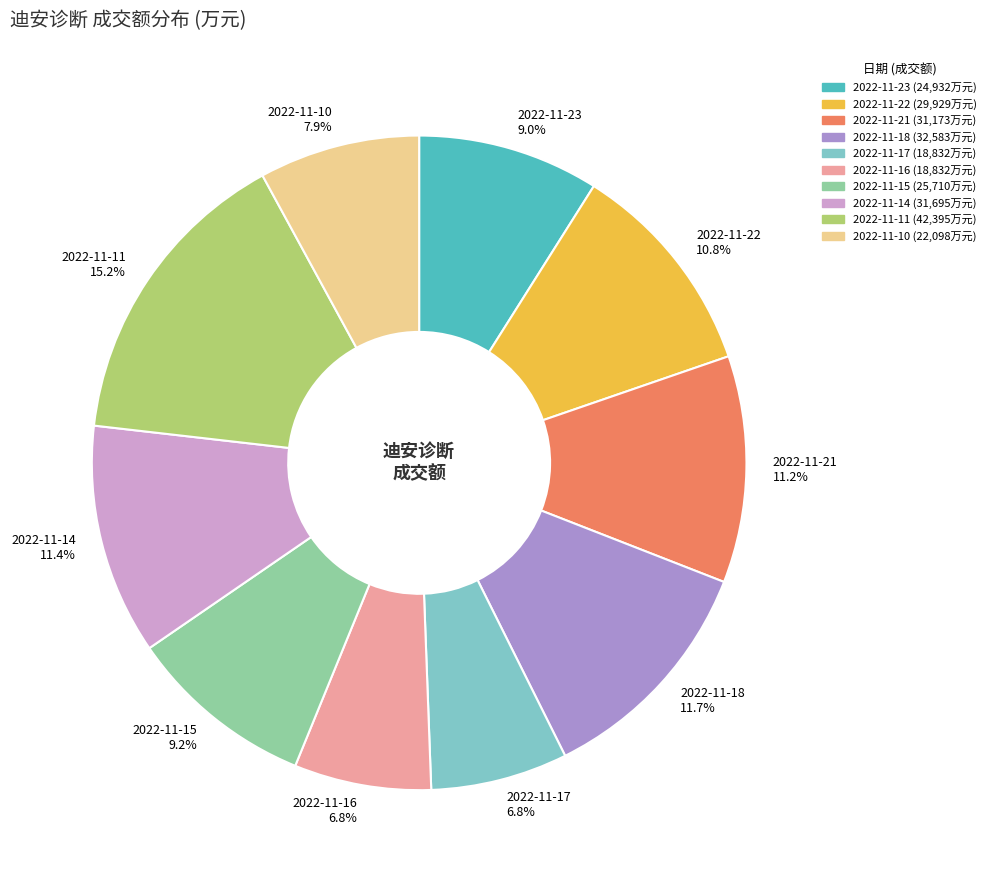

Approximately how many times larger is the value at 2022-11-17 6.8% compared to 2022-11-23 9.0%?

0.8